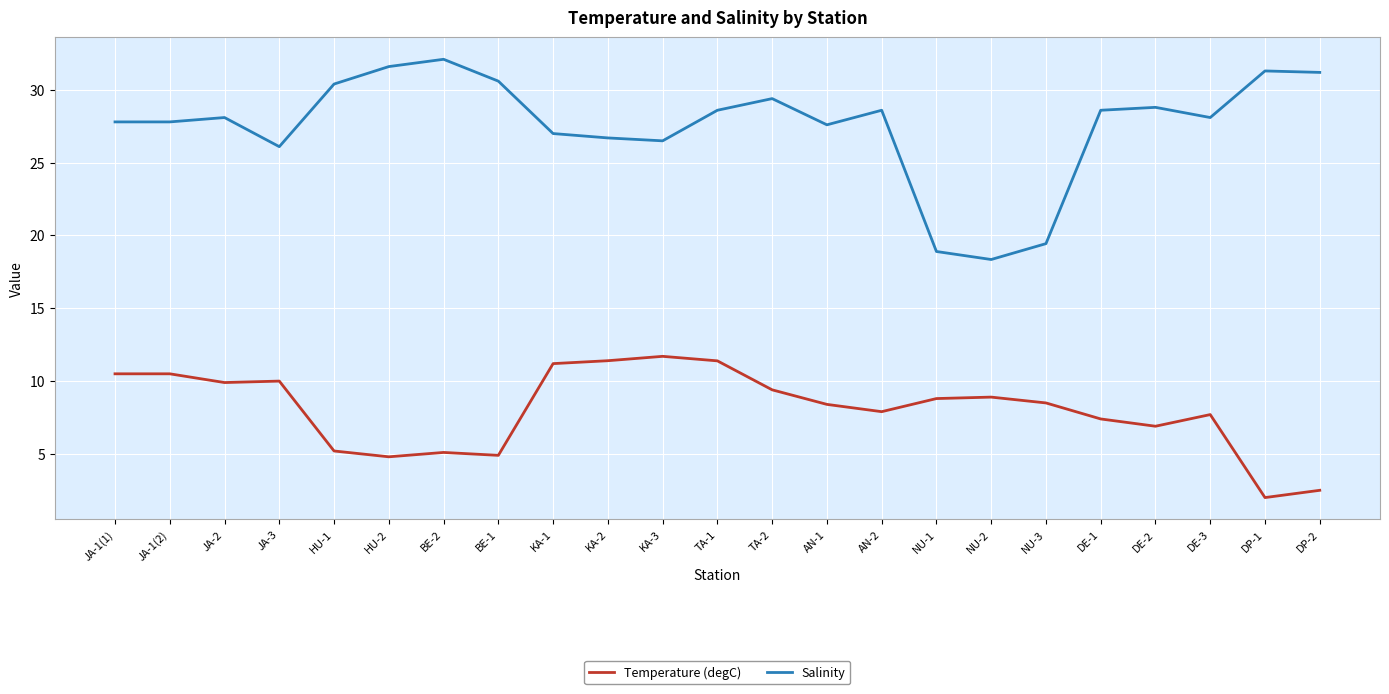

Rank the series by their average value, from lowest to highest.

Temperature (degC), Salinity